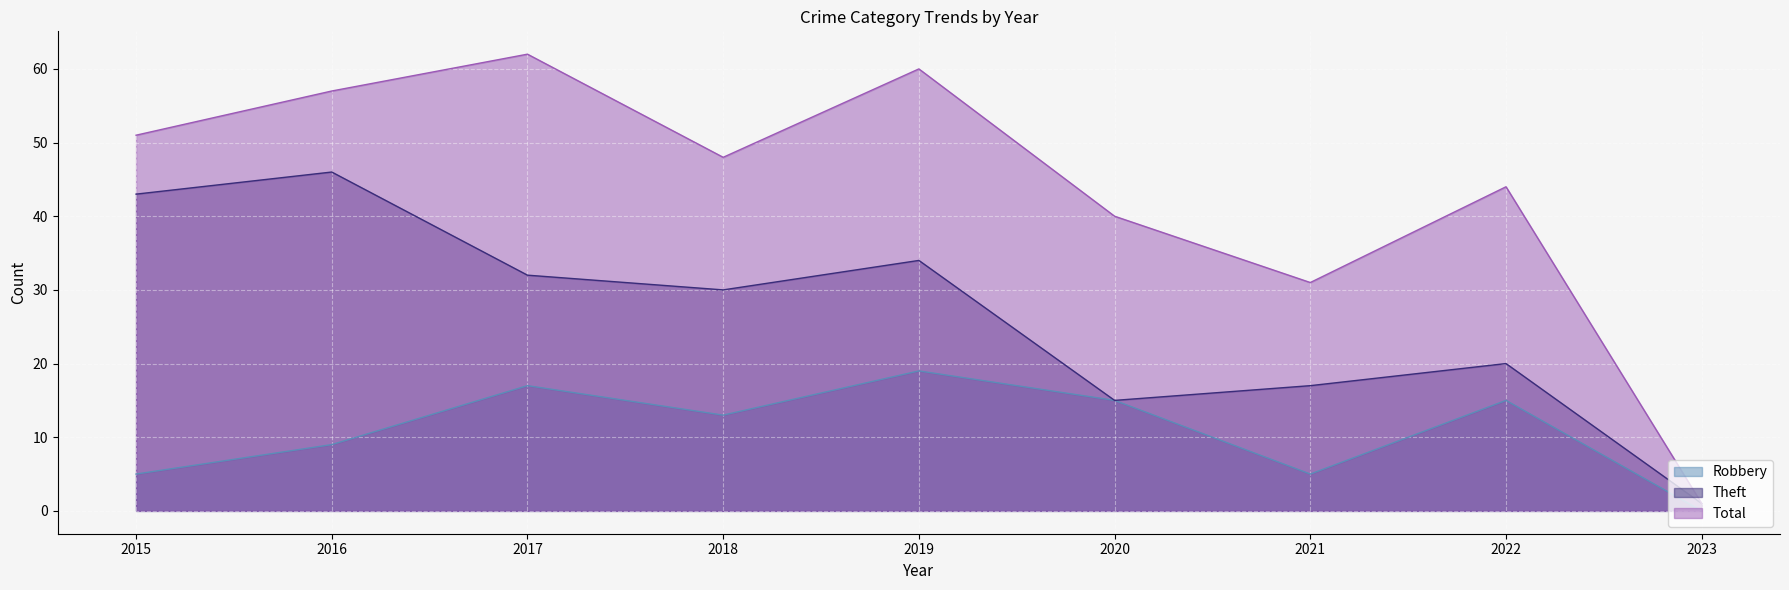

At which label is Robbery closest to 9?

2016